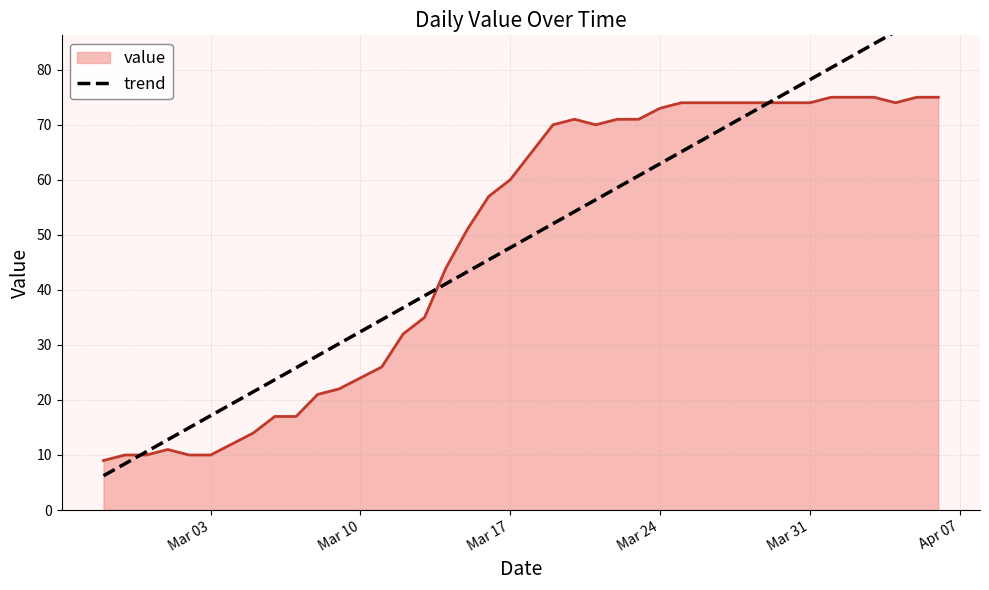

What is the maximum value for value?

75